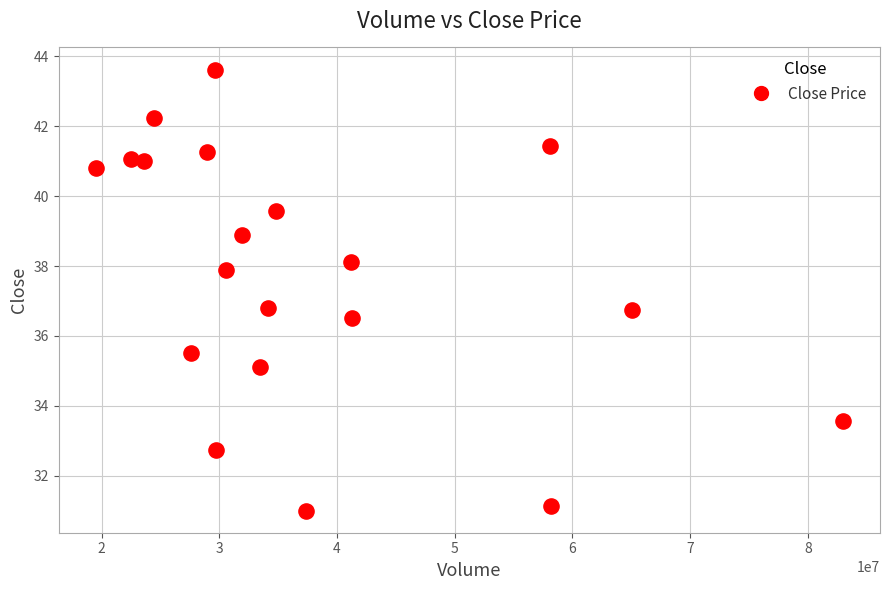

What is the range of Y values (max minus min)?

12.6